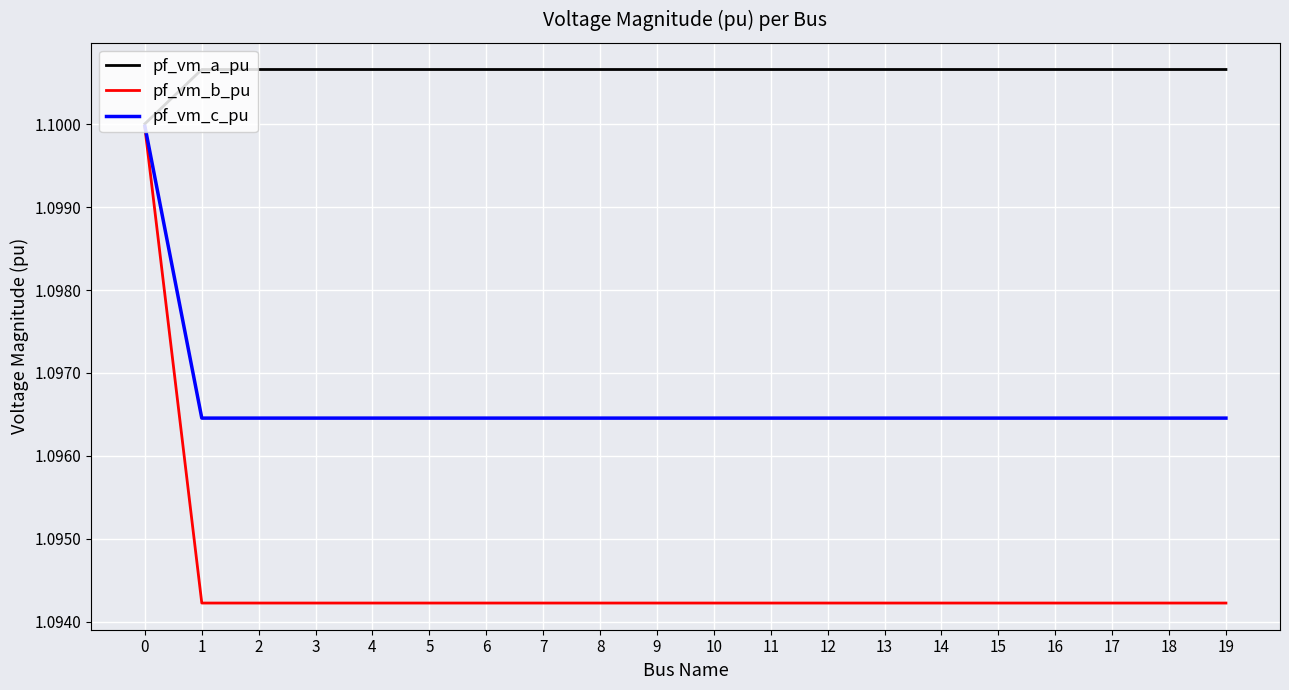

True or false: pf_vm_a_pu has more than 1 points higher than both neighbors.

True